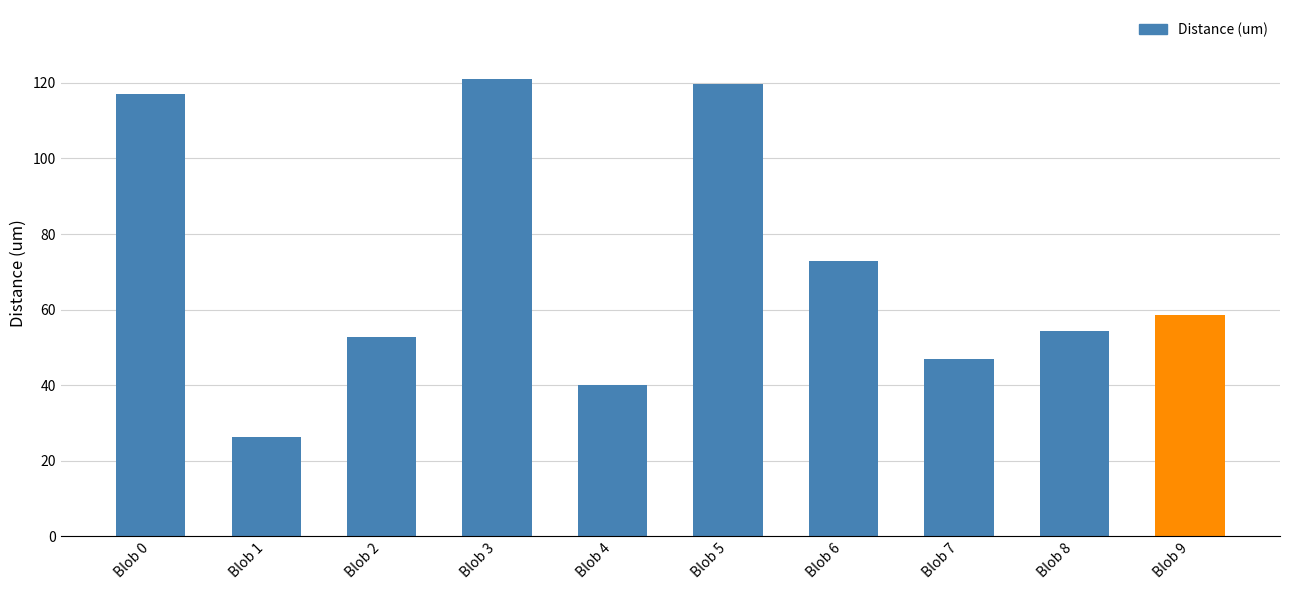

What is the smallest value displayed?

26.2